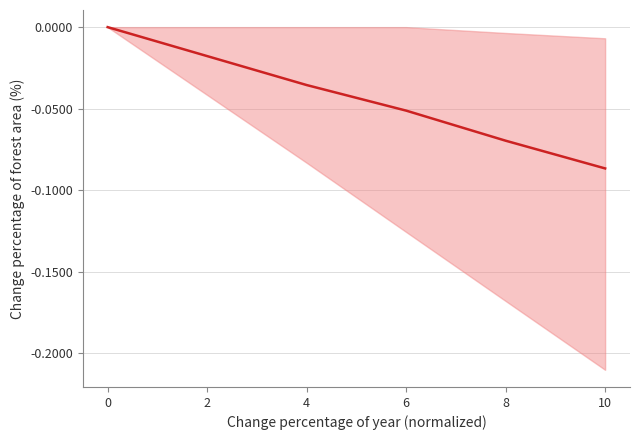

Does the chart display data point markers on the line(s)?

No